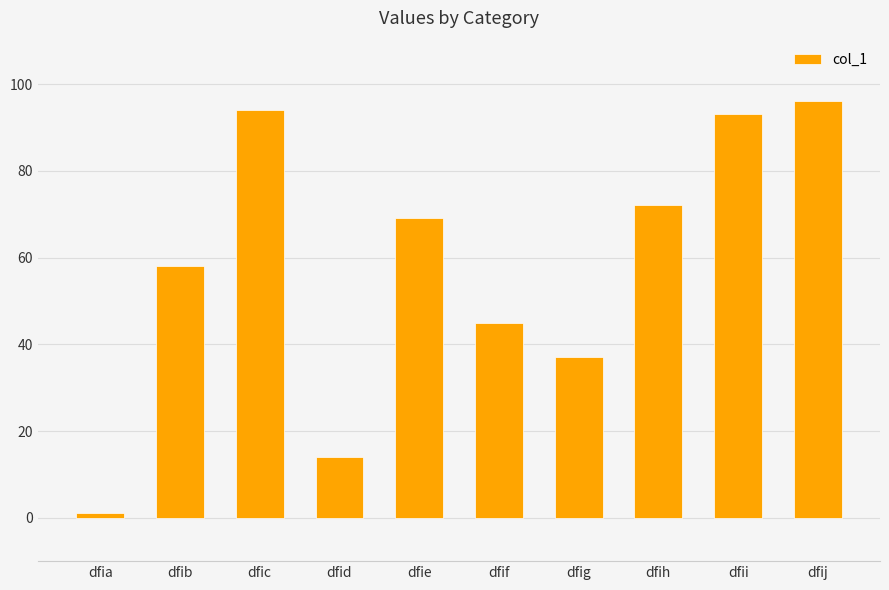

How many bars are there in total?

10